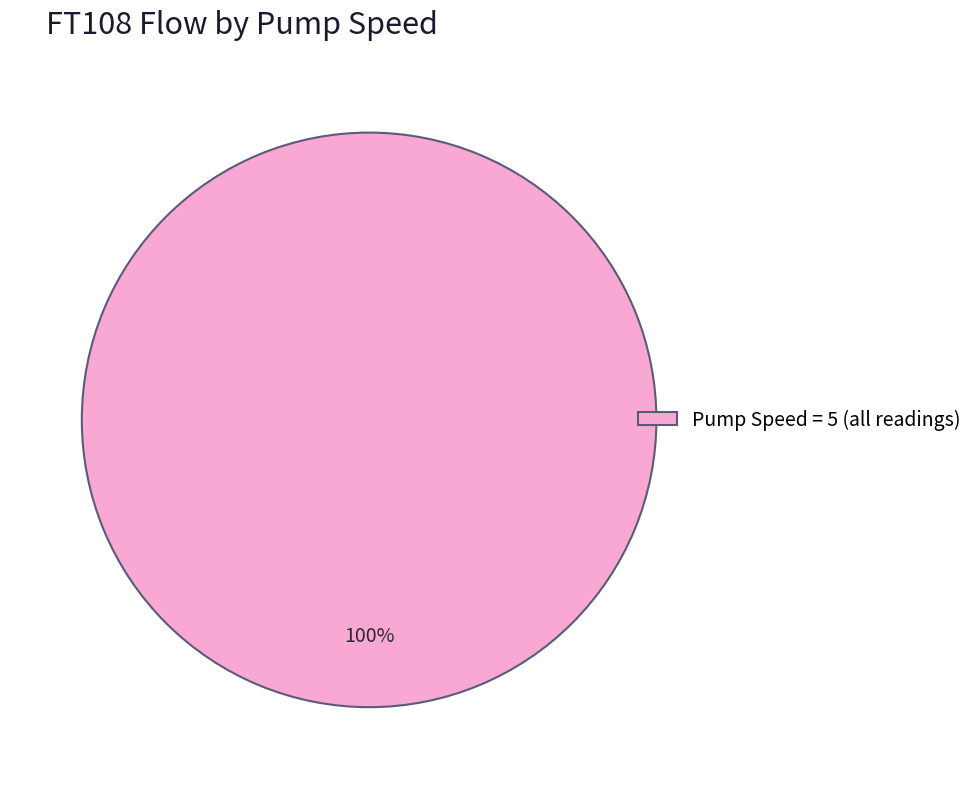

To the nearest percent, what portion does Pump Speed = 5 (all readings) represent?

100%